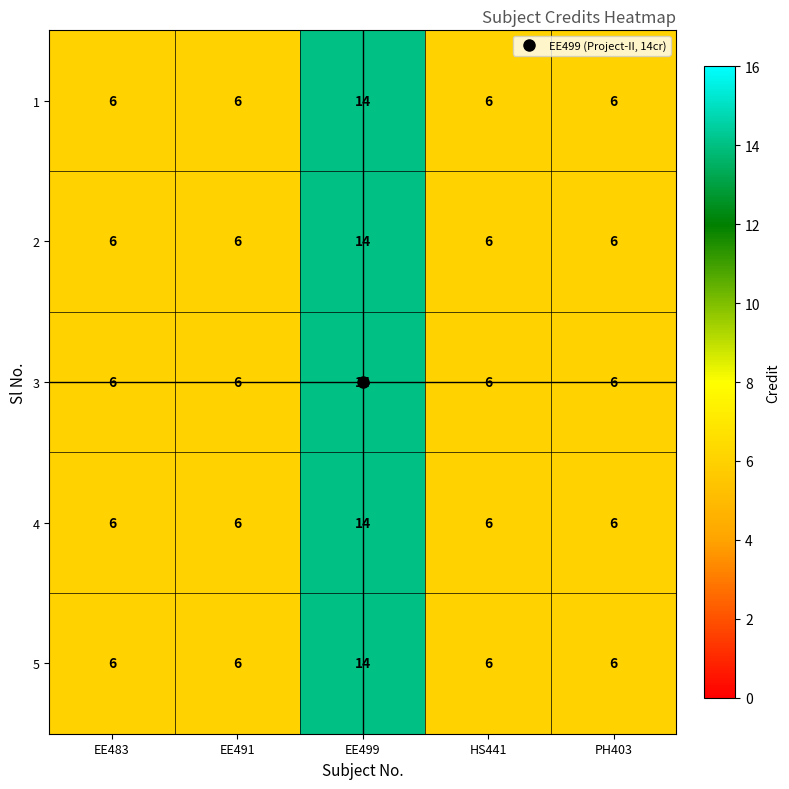

At which category is the sum across all series the highest?

EE499